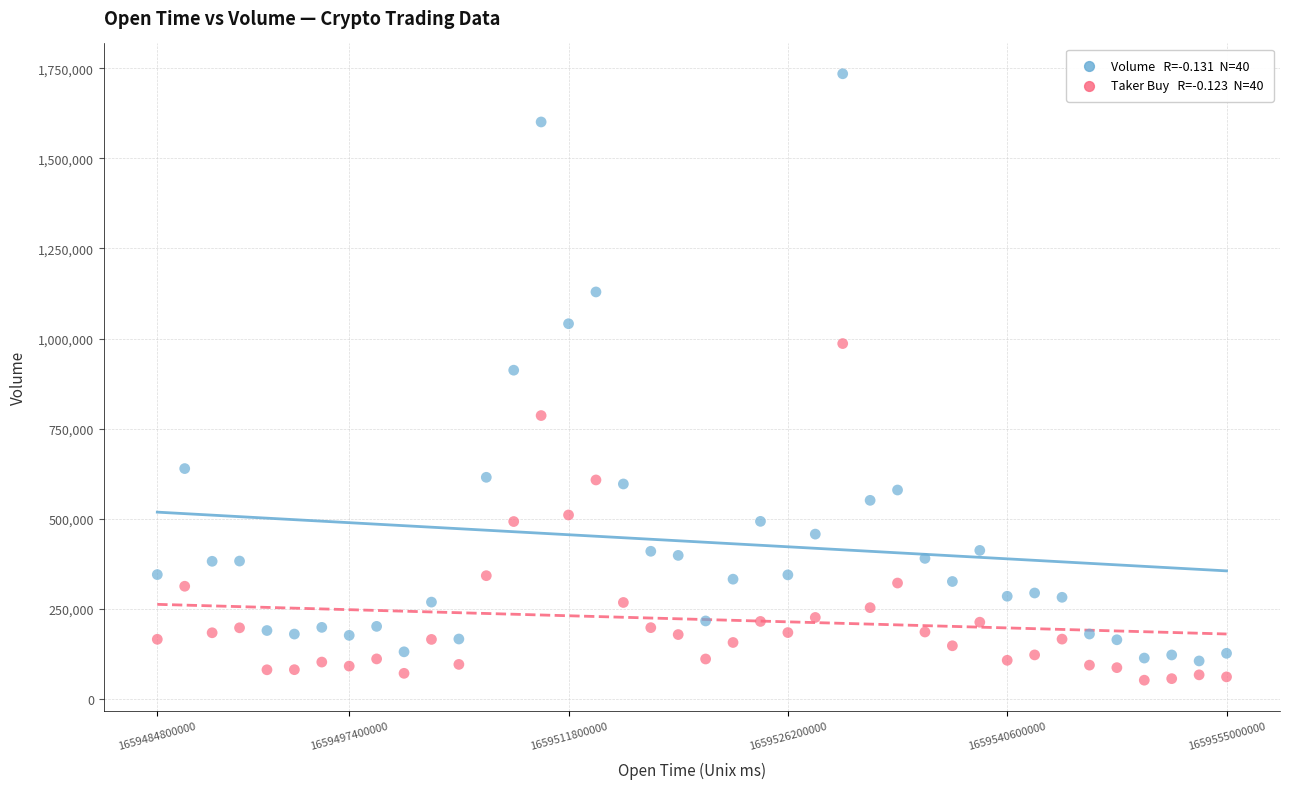

Across all series, what Y value is closest to 893626?

912442.4